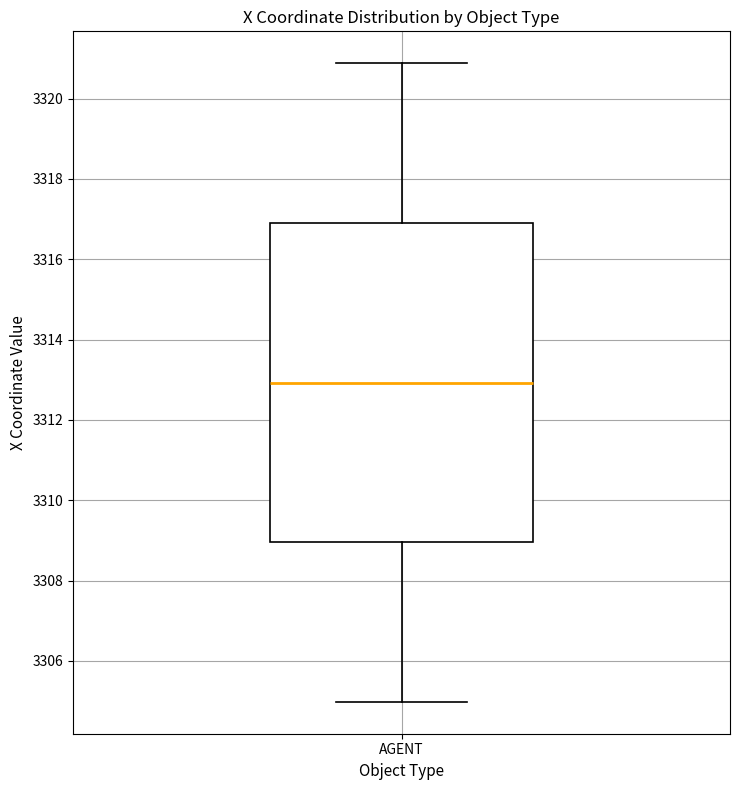

Where does the median line of the box for AGENT sit on the y-axis? The values are not printed on the chart, so give them approximately, as read against the axis.

3313.0